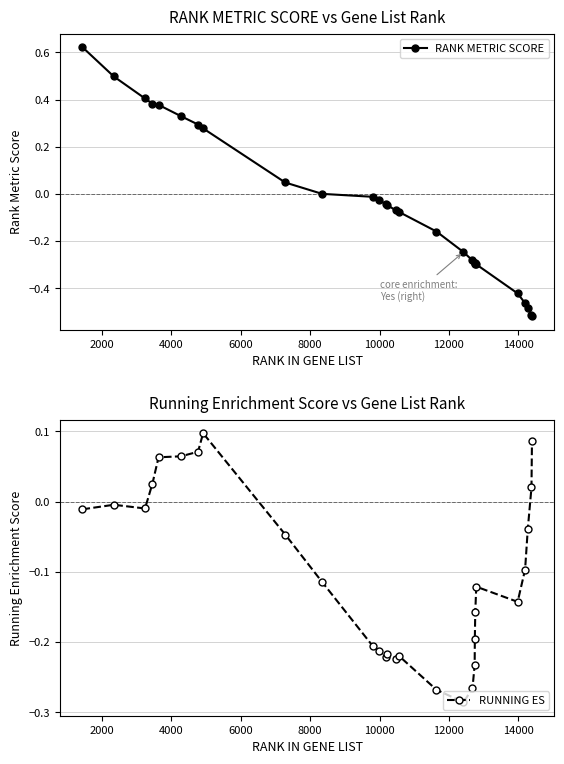

Which series has the widest spread of values?

RANK METRIC SCORE